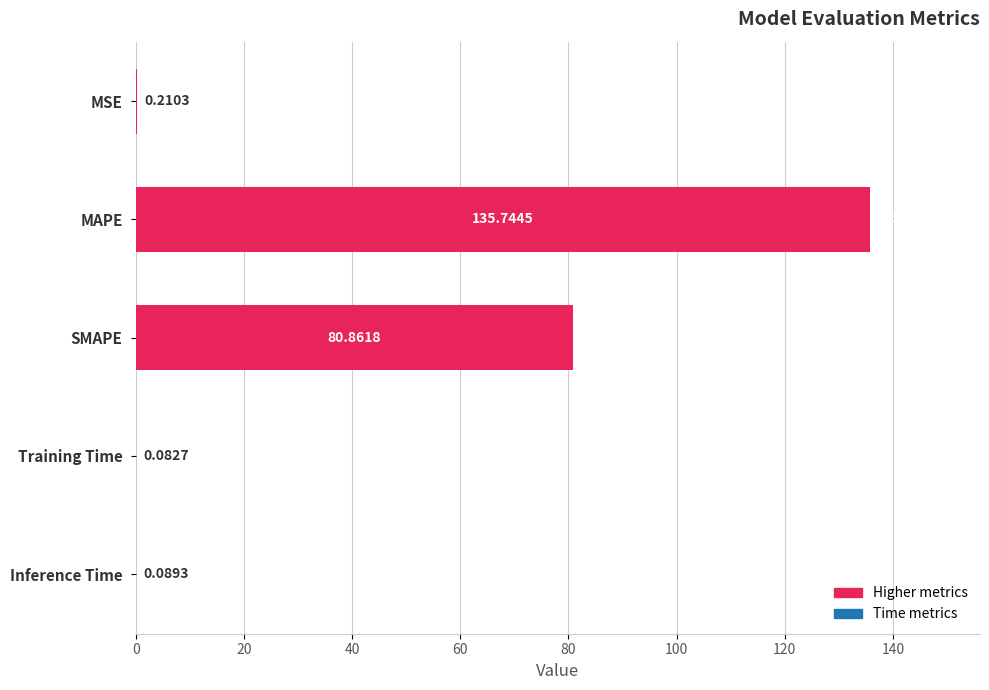

Where is the data nearest to the value 67?

SMAPE